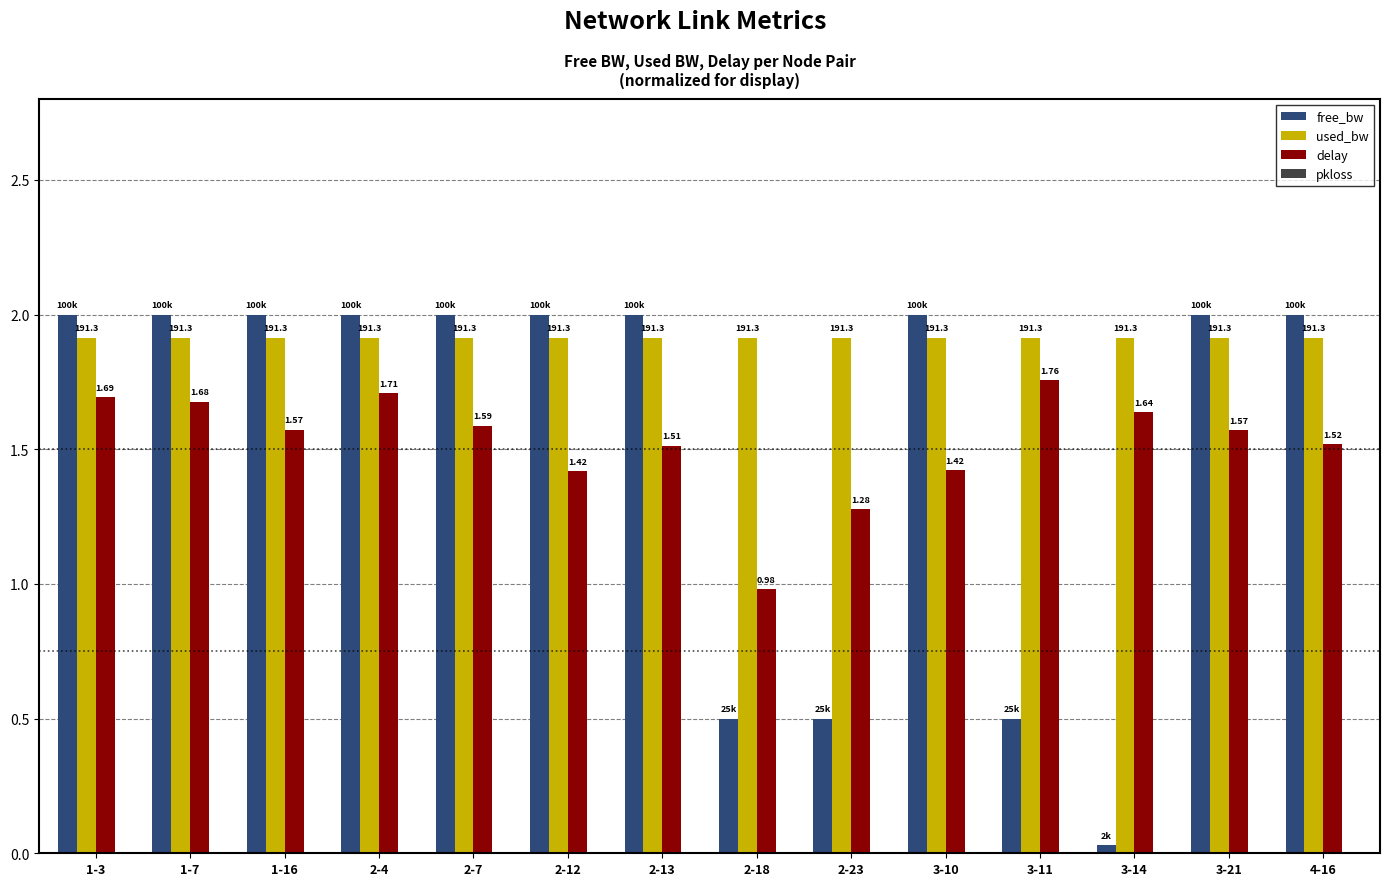

Between 2-13 and 4-16, which series saw the biggest shift?

delay